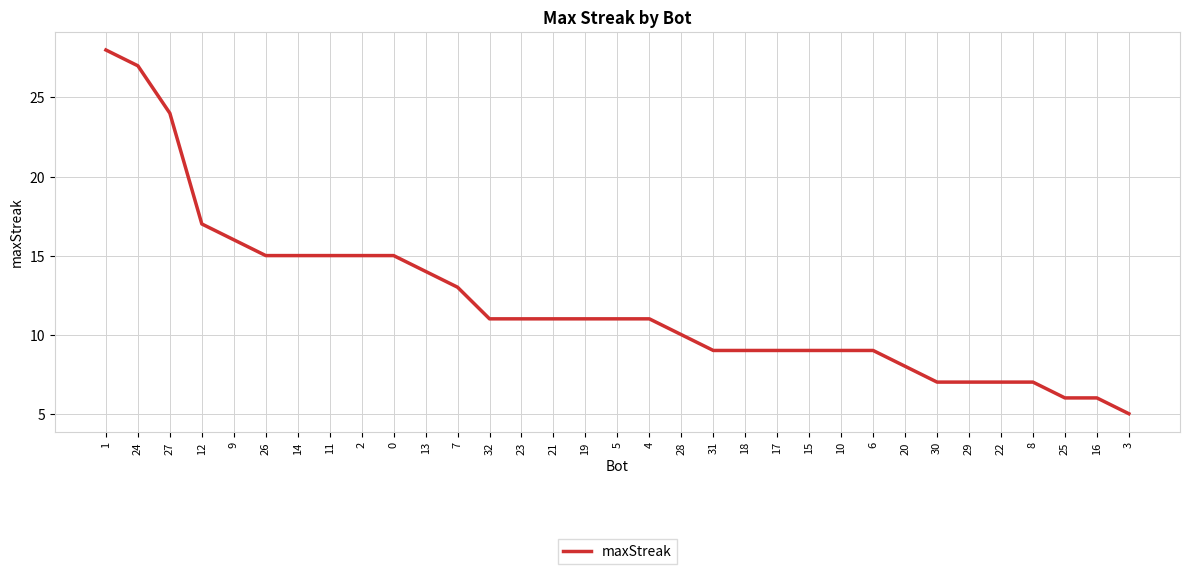

Does the chart display data point markers on the line(s)?

No